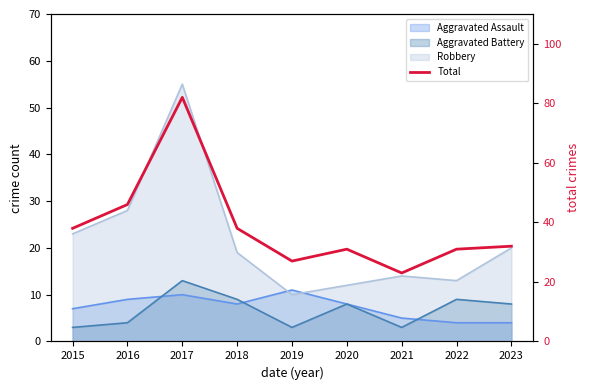

At which label does the data first exceed 32?

2015